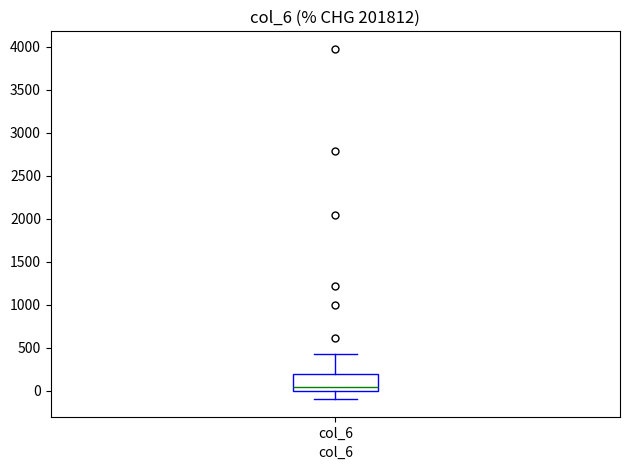

Read this box plot against the y-axis: the position of the median line, the range covered by the box, and the ends of both whiskers. The values are not printed on the chart, so give them approximately, as read against the axis.

median 50, box 0 to 200, whiskers -100 to 450